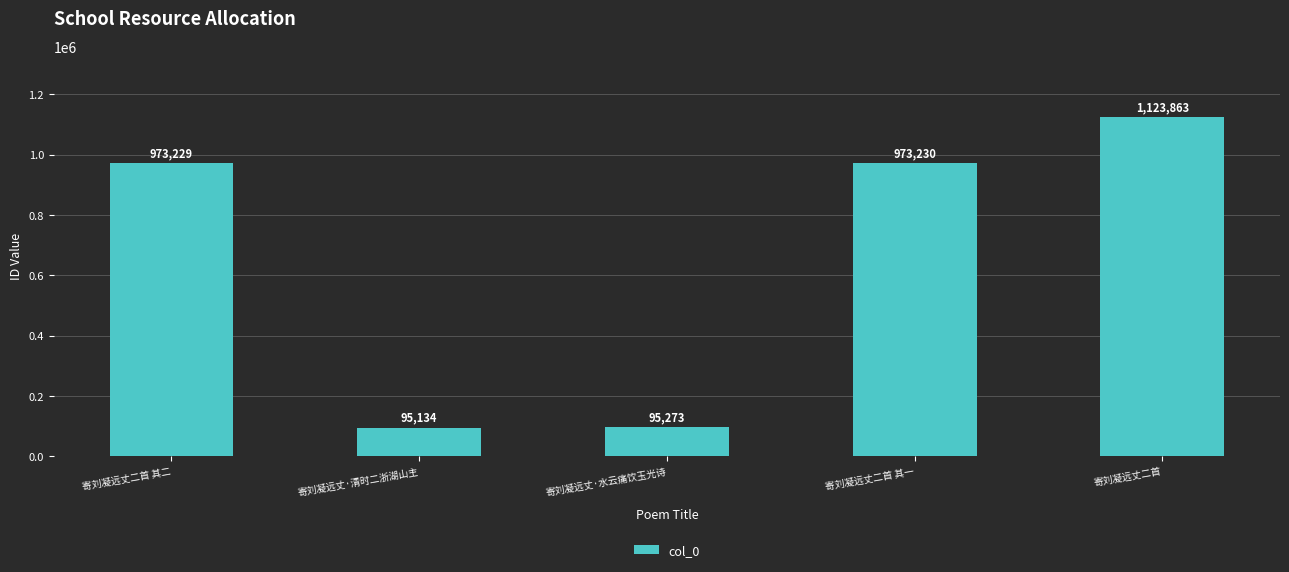

True or false: the data shows 167935 at 寄刘凝远丈·水云痛饮玉光诗.

False